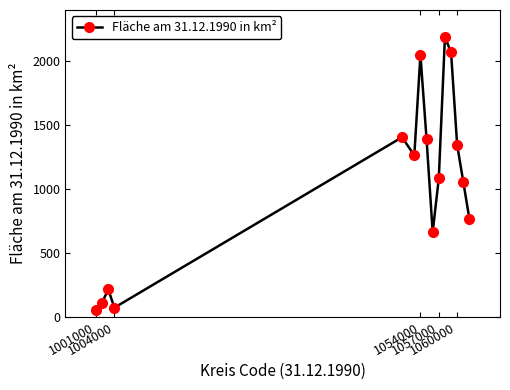

Reading left to right, list all the values displayed in this chart.

56.4	111.7	214.2	71.6	1404.7	1262.9	2048.8	1391.4	662.2	1082.4	2185.6	2071.6	1344.3	1056.2	766.2